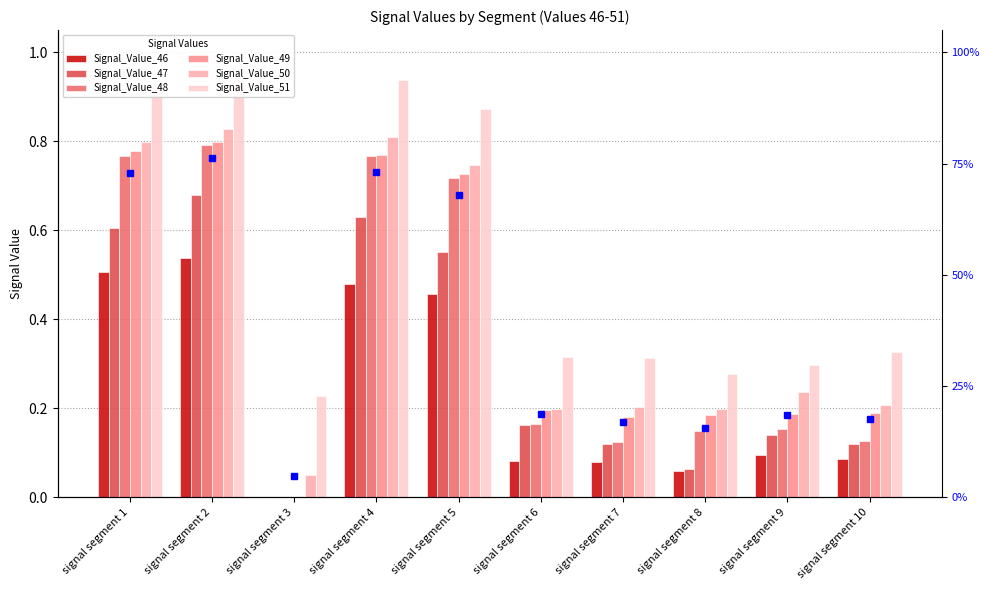

Is it true that Signal_Value_46 equals 0.0 at signal segment 7?

False